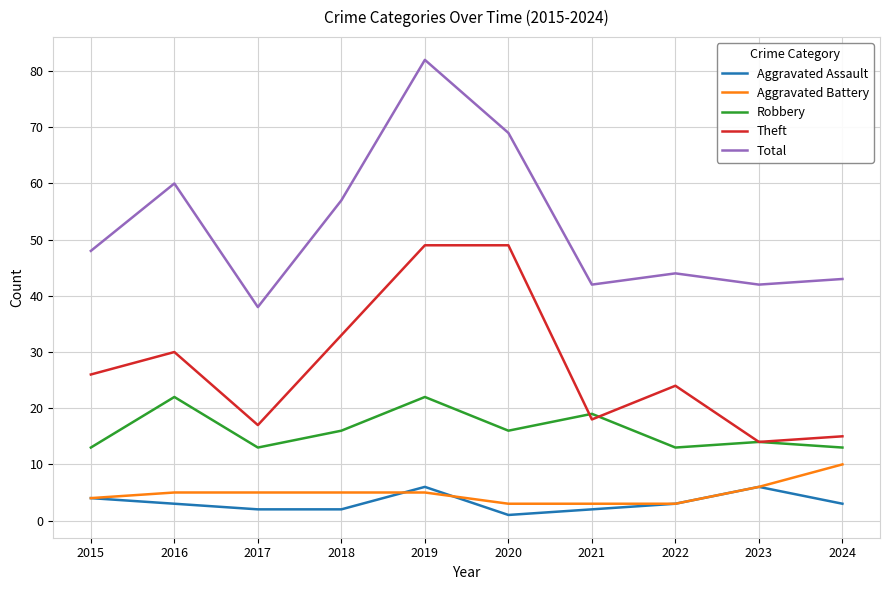

What is the spread (max minus min) of values at 2015?

44